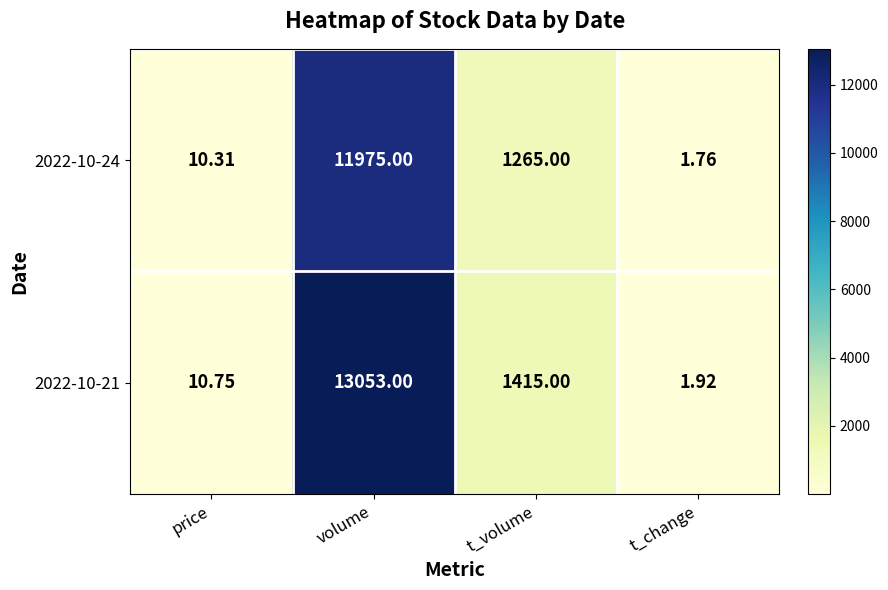

At which category does the chart reach its peak across all series?

volume